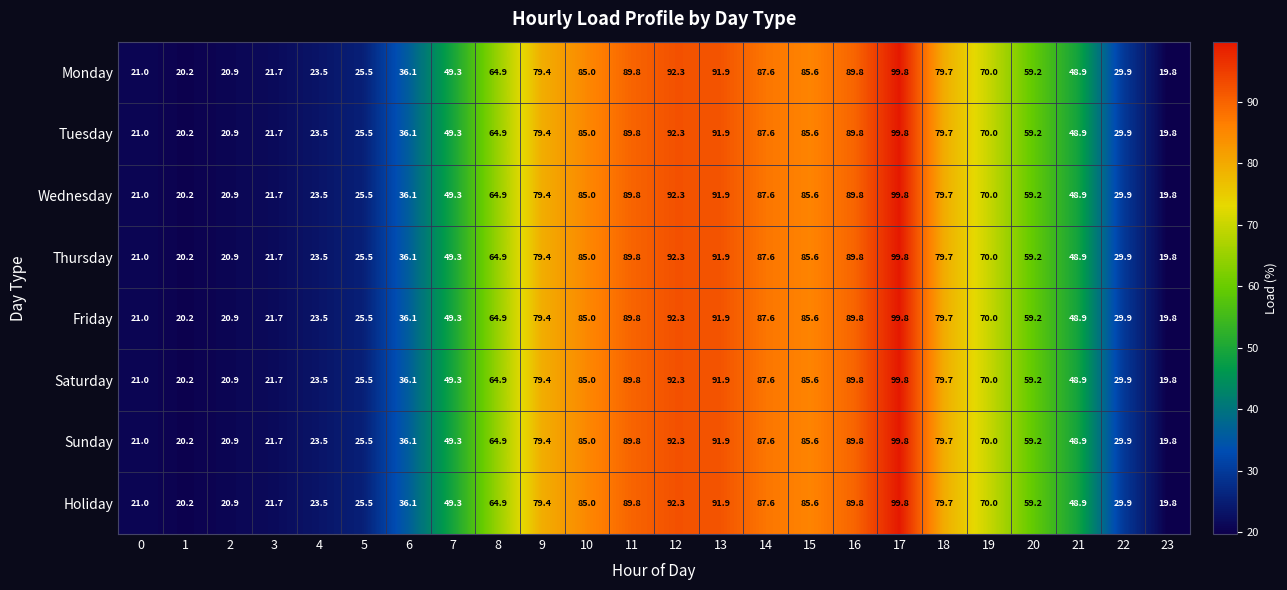

At which category is the sum across all series the highest?

17